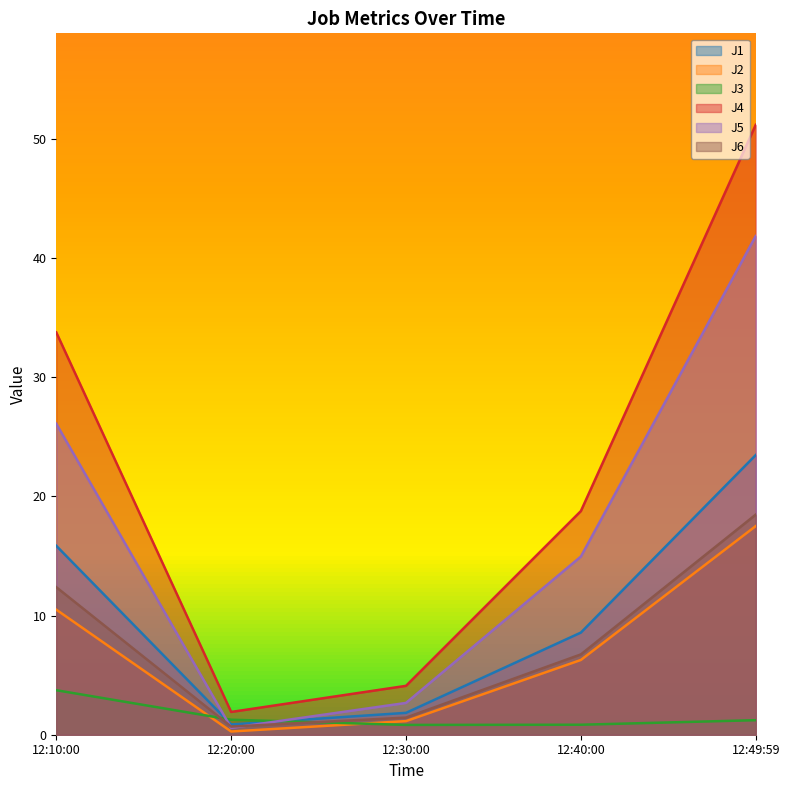

True or false: J4 and J2 intersect in this chart.

False